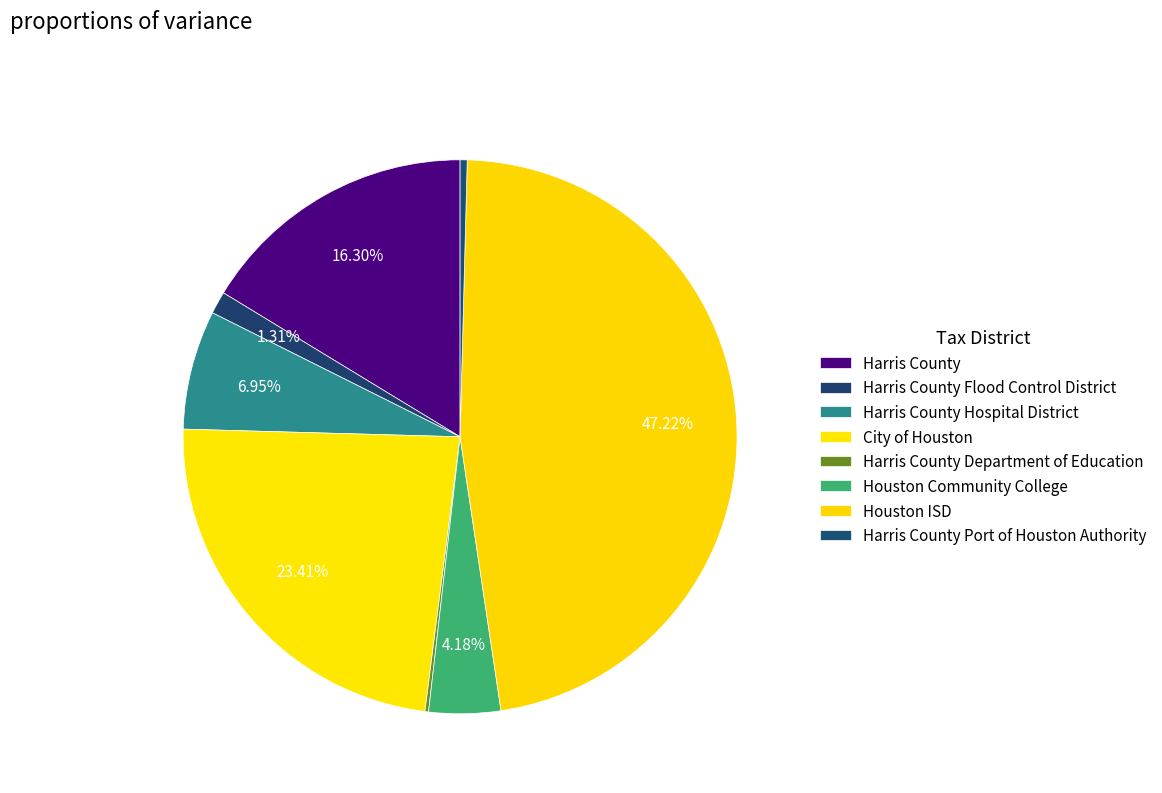

Rank the categories by value from highest to lowest.

Houston ISD, City of Houston, Harris County, Harris County Hospital District, Houston Community College, Harris County Flood Control District, Harris County Port of Houston Authority, Harris County Department of Education